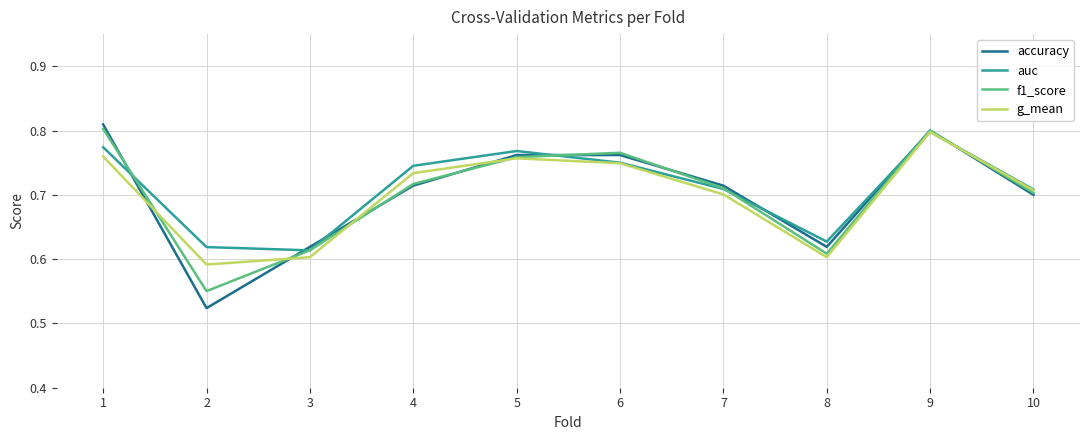

Rank the series at 2 from highest to lowest value.

auc, g_mean, f1_score, accuracy